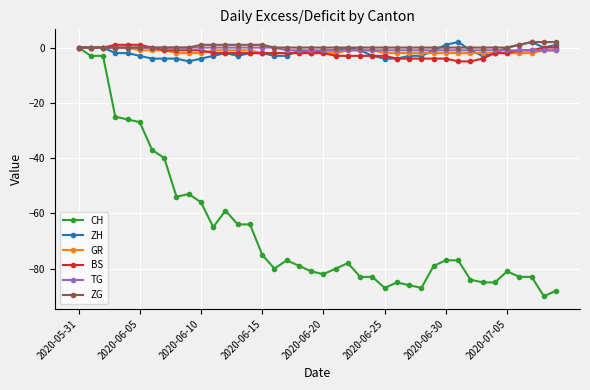

What is the value of the CH point at the 39th from the left?

-90